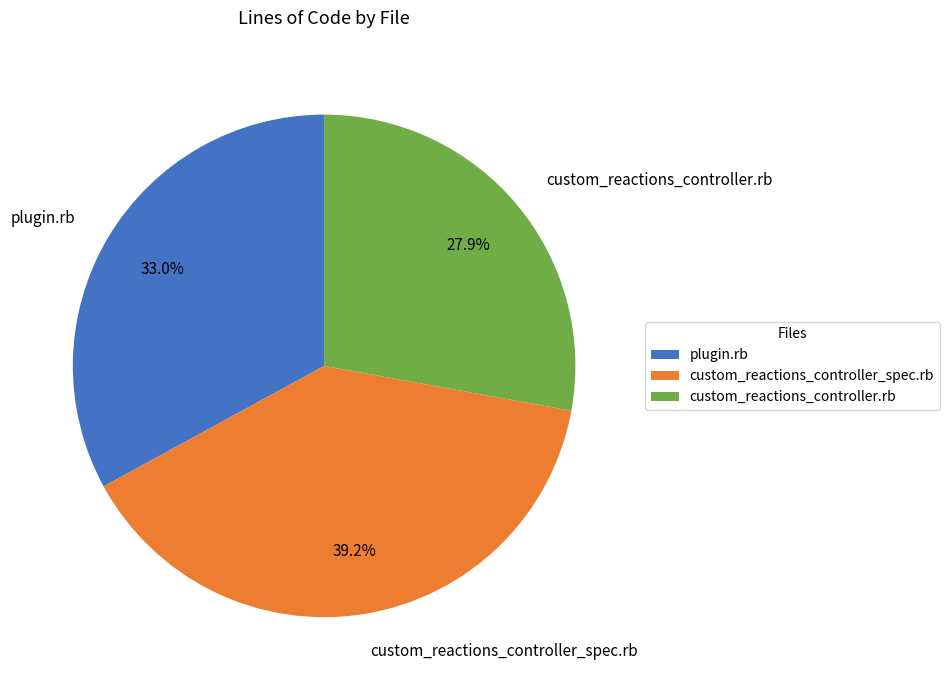

What is the ratio of the value at plugin.rb to the value at custom_reactions_controller.rb?

1.2